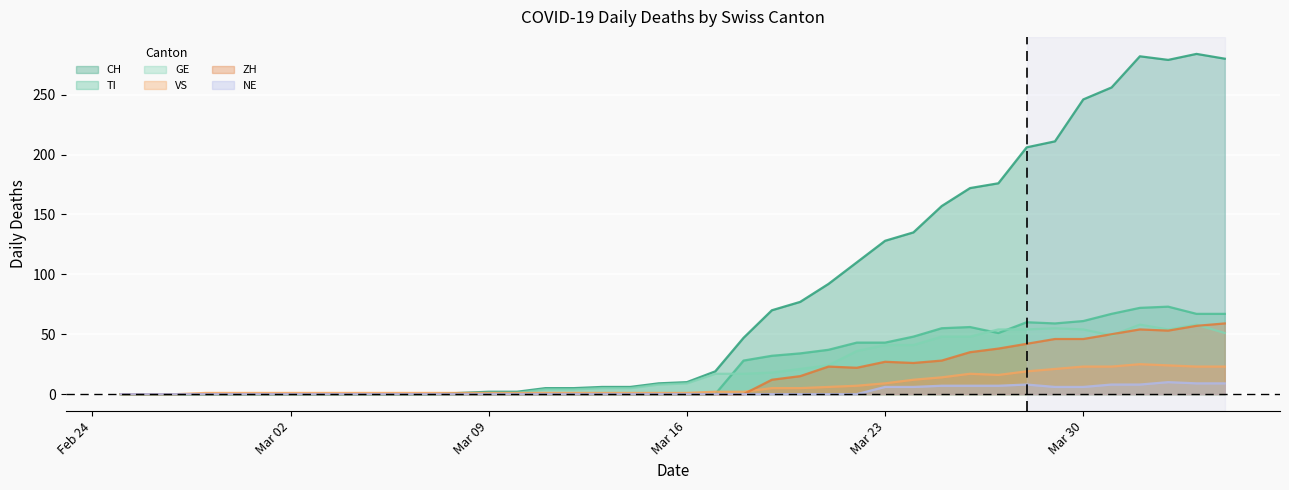

What is the sum of the GE values at 2020-03-27 and 2020-03-18?

71